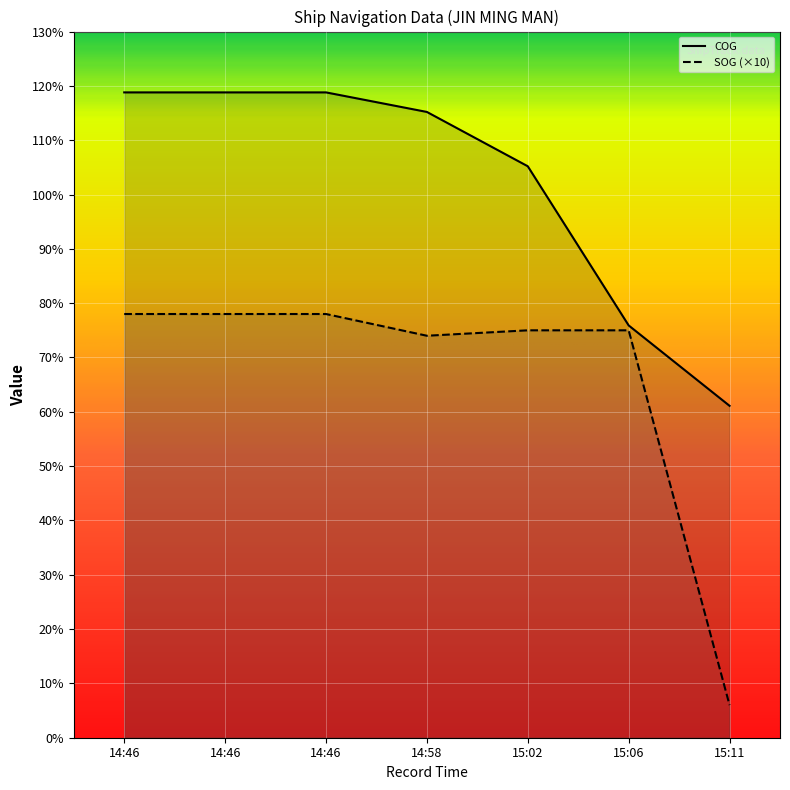

Reading left to right, list all the values displayed in this chart.

SOG: 78.0	78.0	78.0	74.0	75.0	75.0	6.0
COG: 118.8	118.8	118.8	115.2	105.2	75.9	61.1